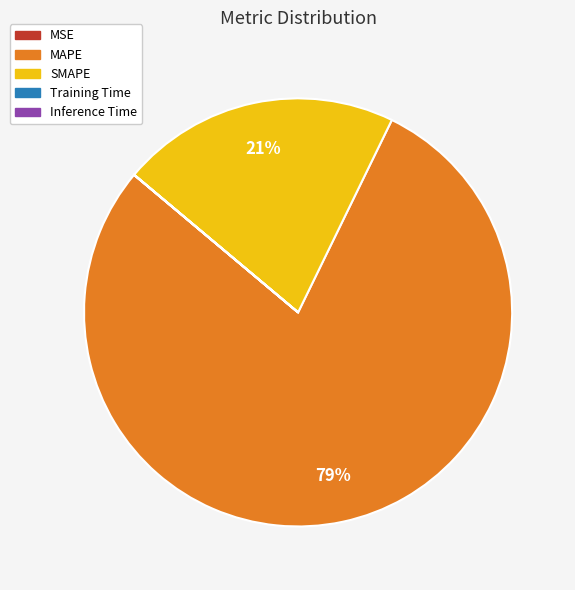

What is the majority slice?

MAPE